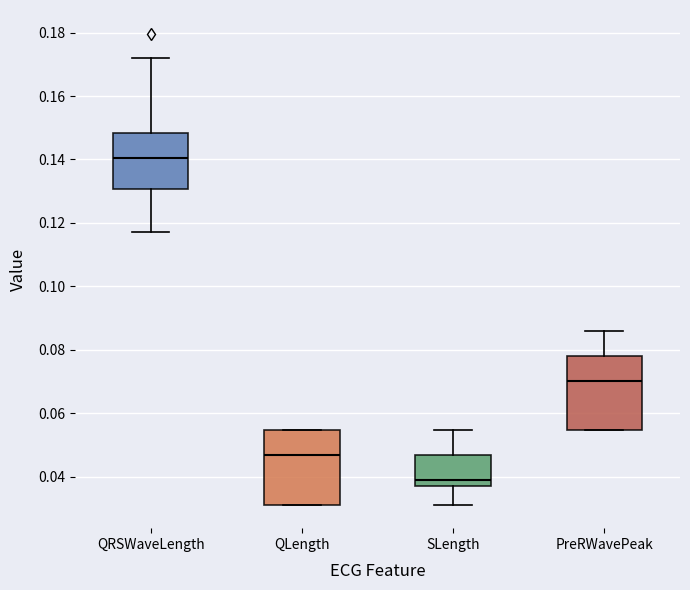

Where is the lower edge of the box for PreRWavePeak on the y-axis? The values are not printed on the chart, so give them approximately, as read against the axis.

0.054